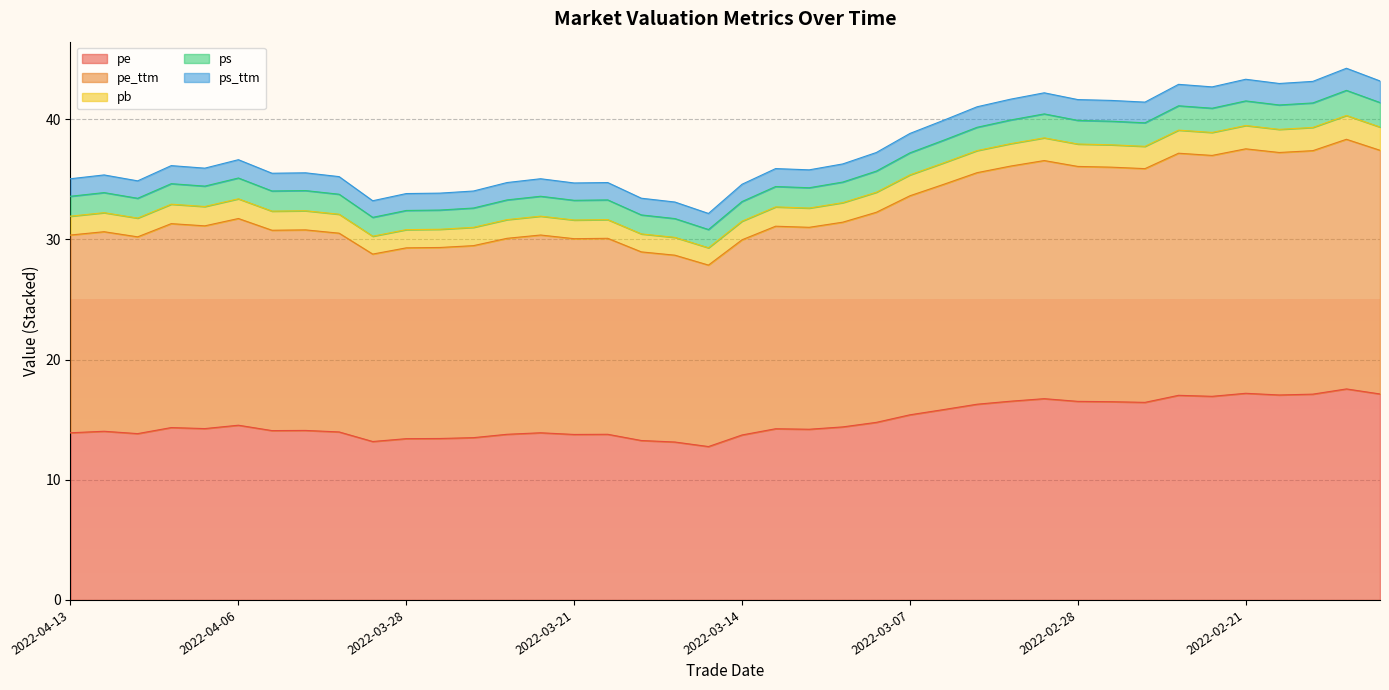

Where does the pe_ttm series first go above 31?

2022-04-08